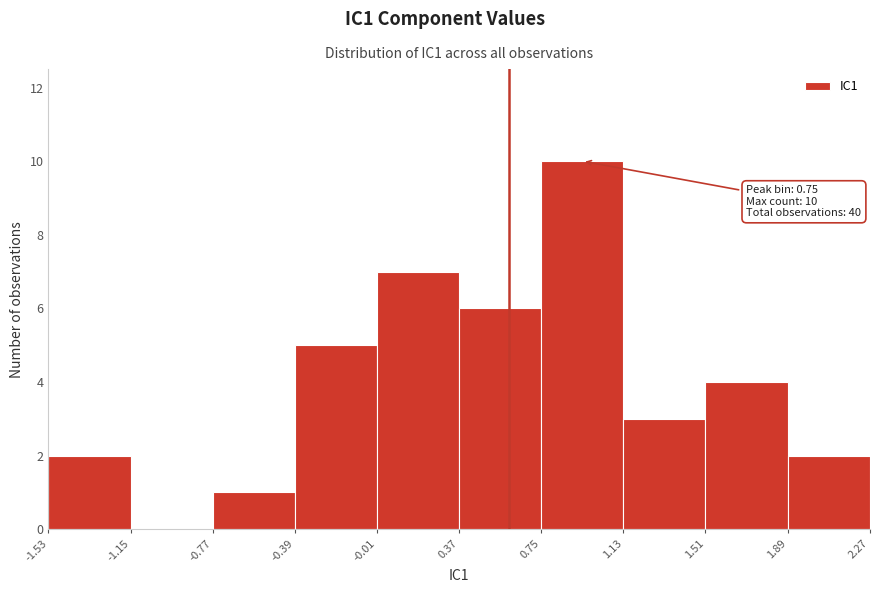

Over which range of the x-axis is the bar tallest?

0.75 to 1.13